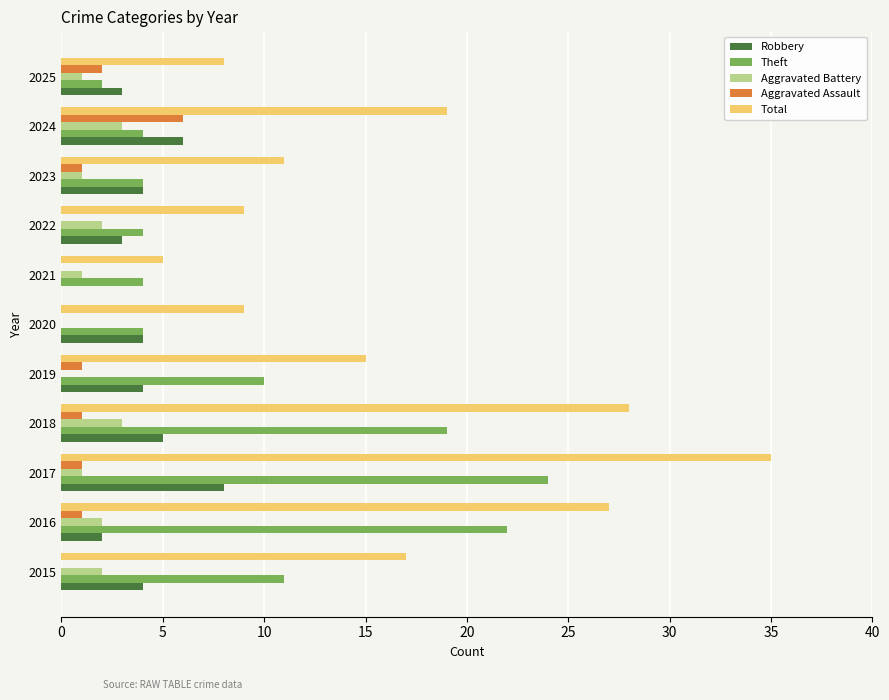

At which category is the sum across all series the highest?

2017